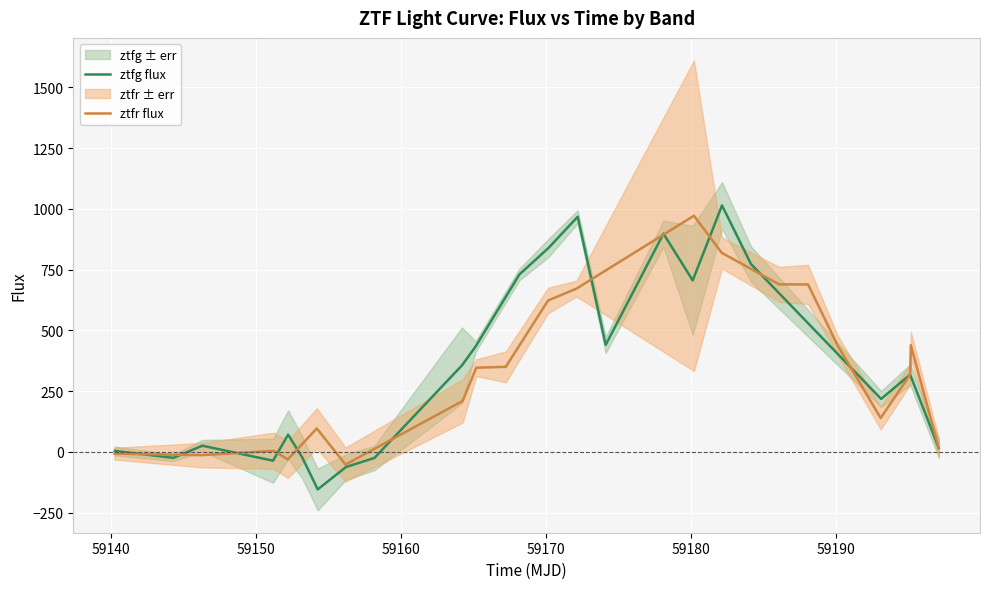

What is the maximum value for ztfg flux?

1014.5